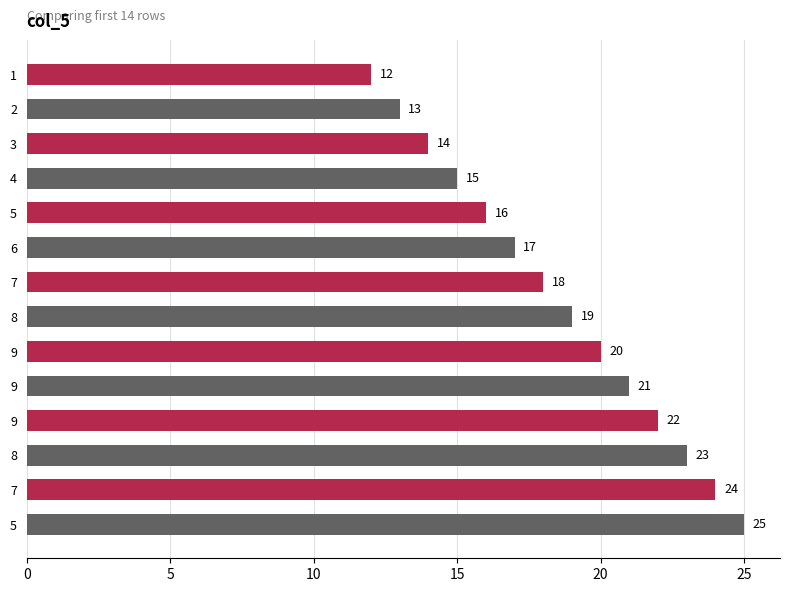

How many bars are there in total?

14